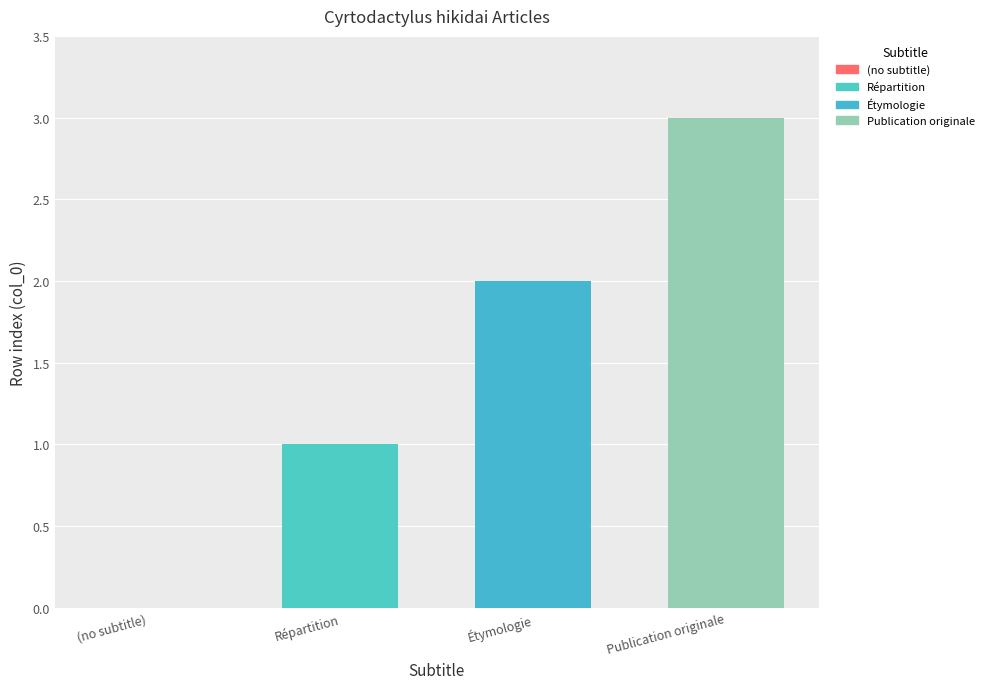

The chart shows a value of 2 at Étymologie. True or false?

True